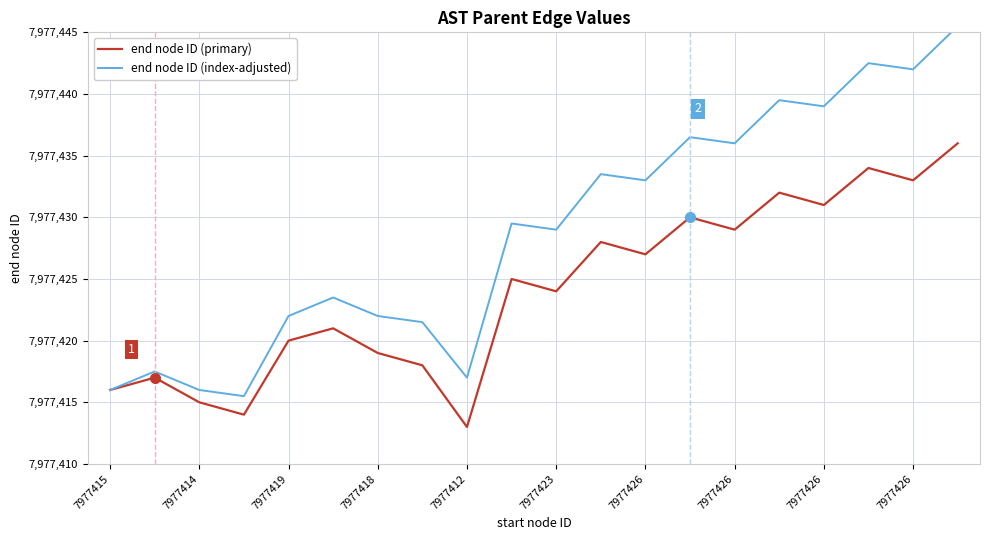

The end node ID (index-adjusted) series shows 7977436.0 at 7977426. True or false?

True